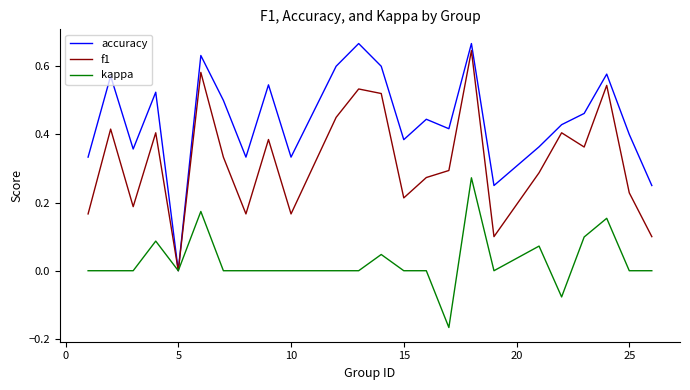

Which series has the widest spread of values?

accuracy